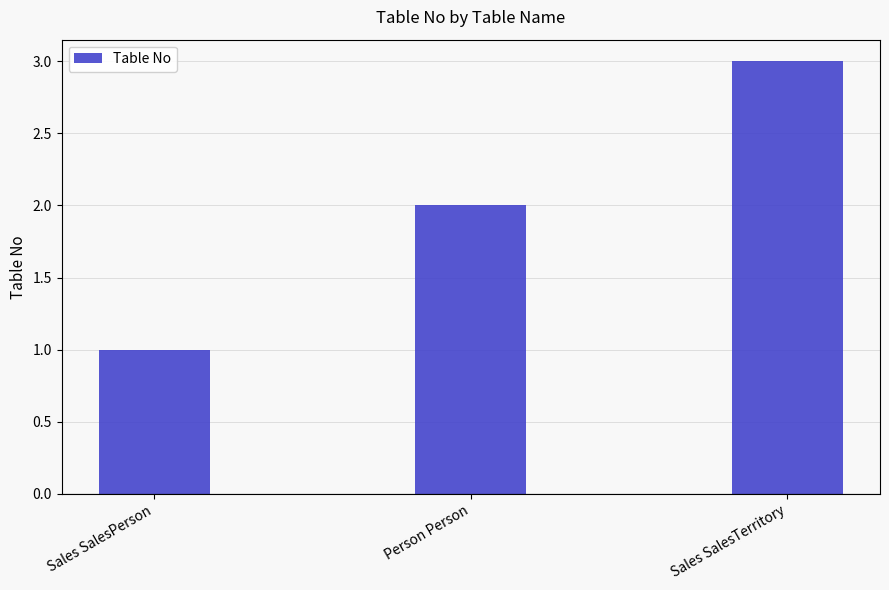

Is it true that the value at Sales SalesPerson is 1?

True